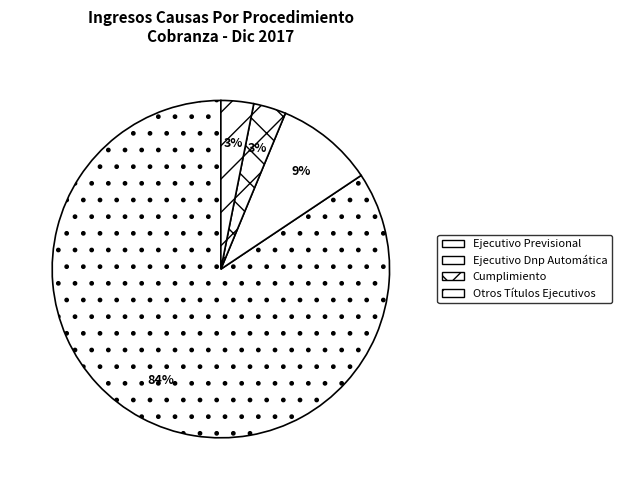

Count the number of slices in the pie.

4